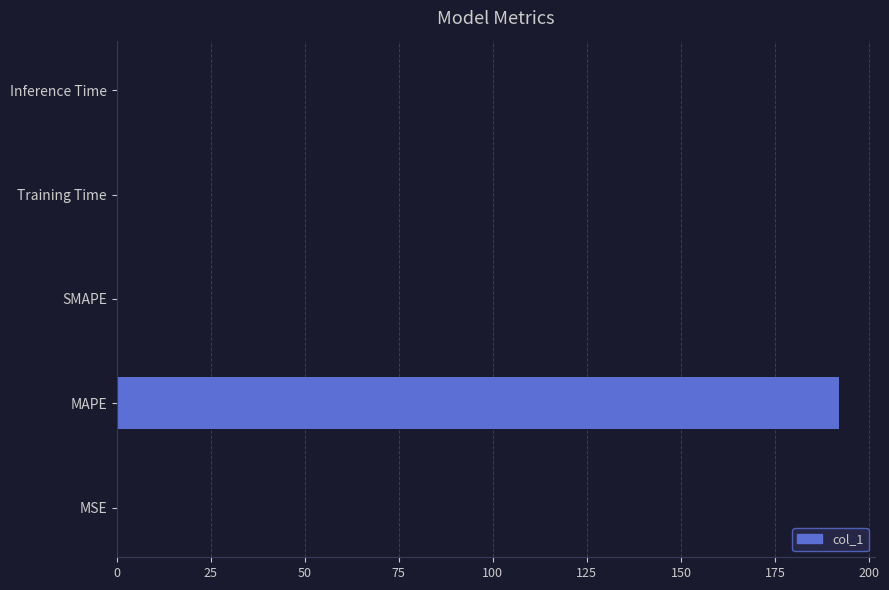

Which category has the highest value across all series?

MAPE